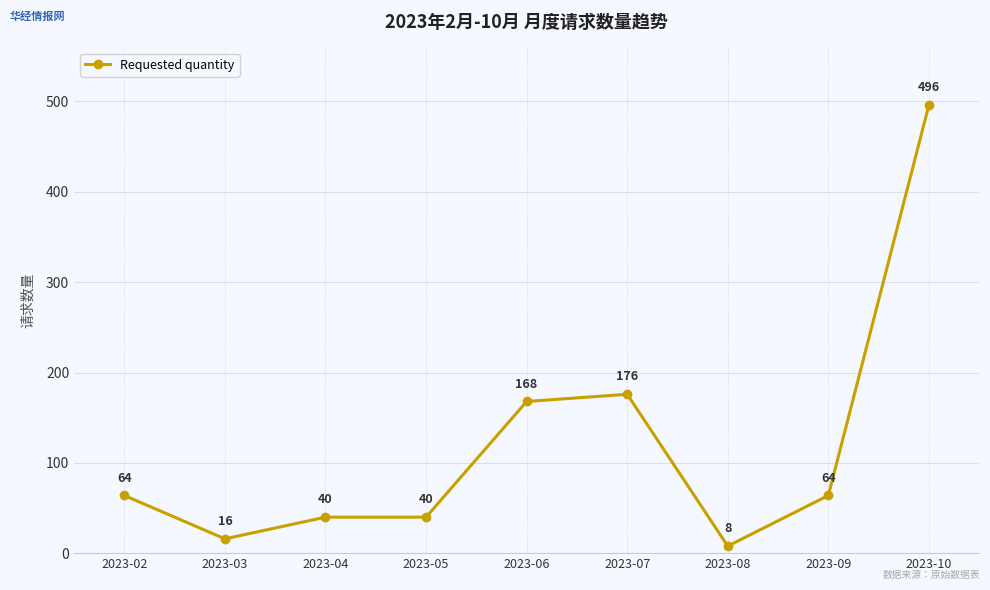

What is the approximate value at 2023-10, to the nearest 50?

500